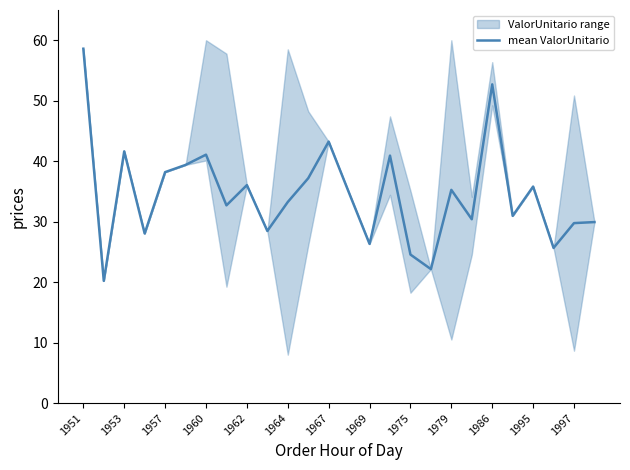

Where does the mean ValorUnitario series first go above 34?

1951